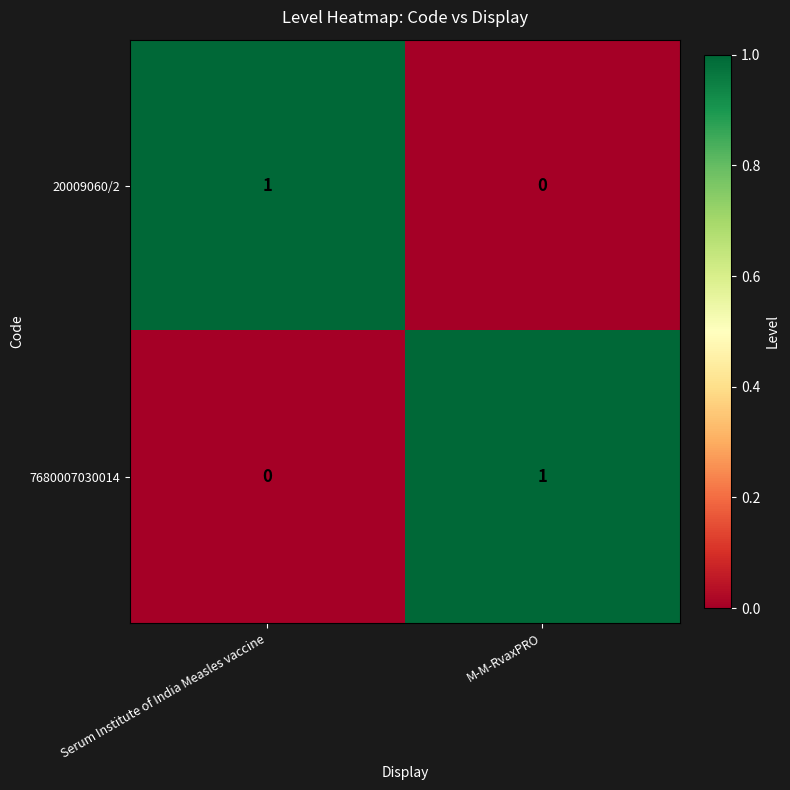

Which category has the lowest value in the 7680007030014 series?

Serum Institute of India Measles vaccine